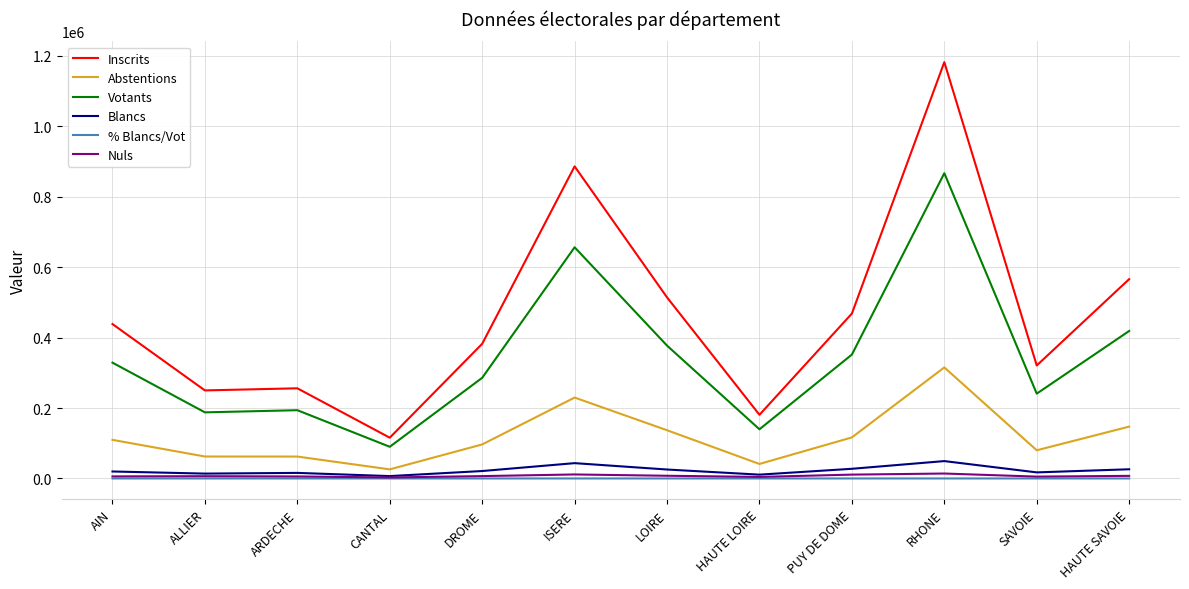

Does the chart display data point markers on the line(s)?

No